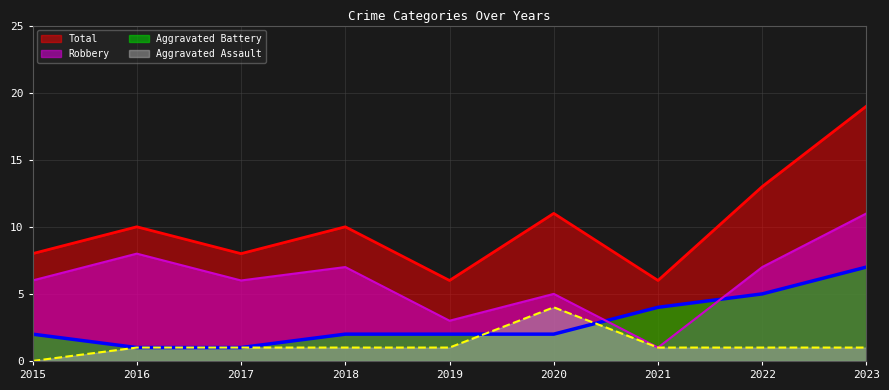

The Aggravated Battery series shows 5 at 2022. True or false?

True